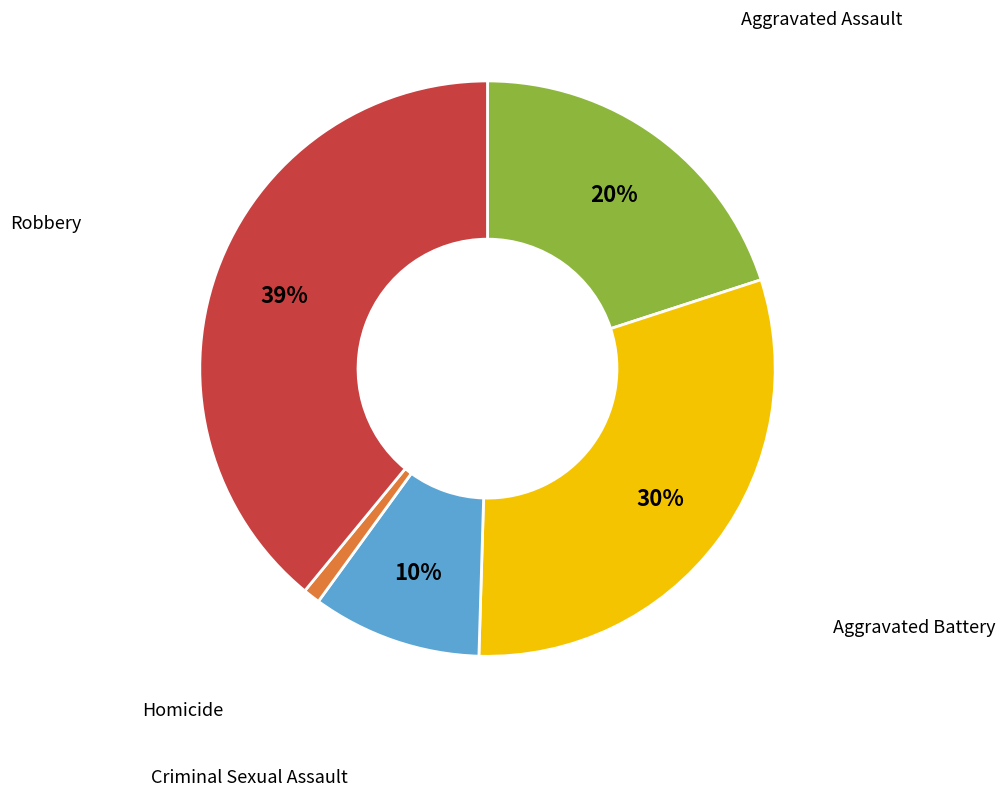

Does any single category account for the majority?

No